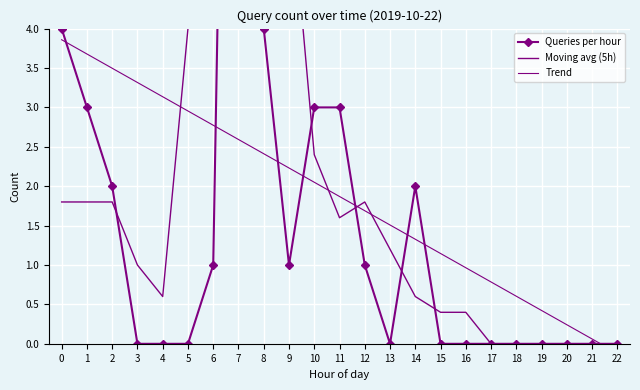

True or false: Queries per hour and Trend intersect in this chart.

True